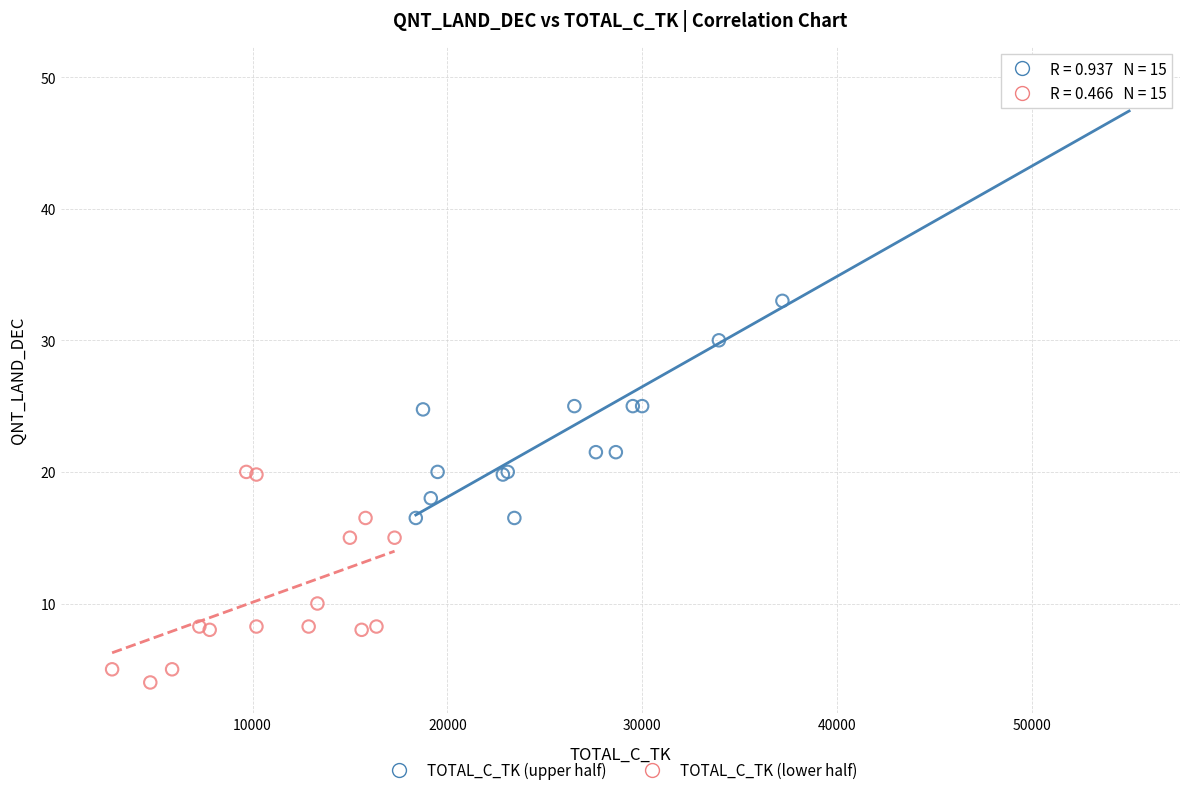

Which series contains the highest Y value?

TOTAL_C_TK (upper half)